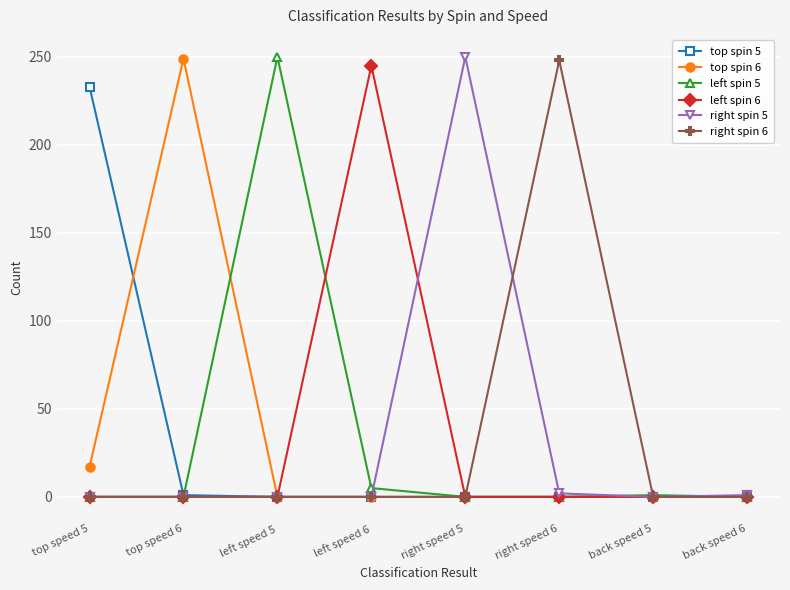

Is the value of left spin 6 at left speed 6 greater than the value of top spin 6 at left speed 5?

Yes